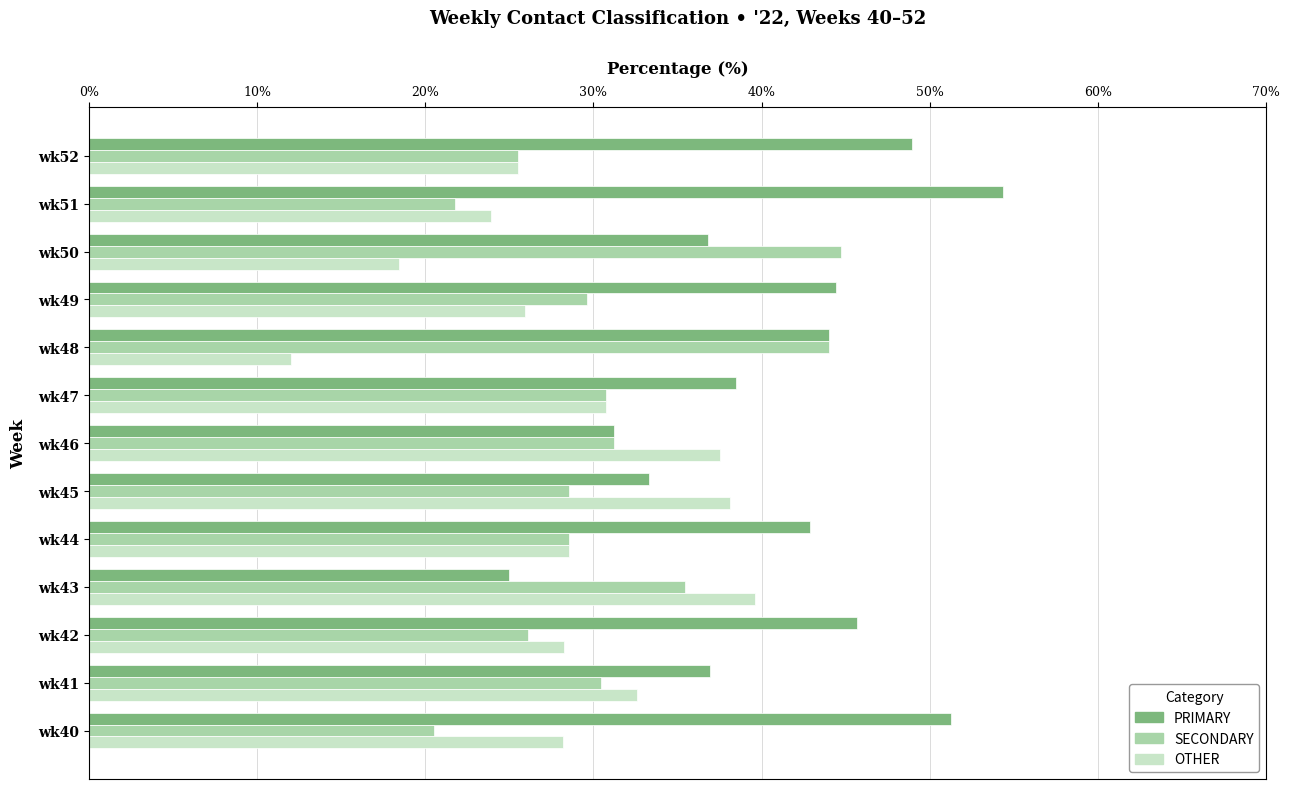

How many categories are shown in the chart?

13